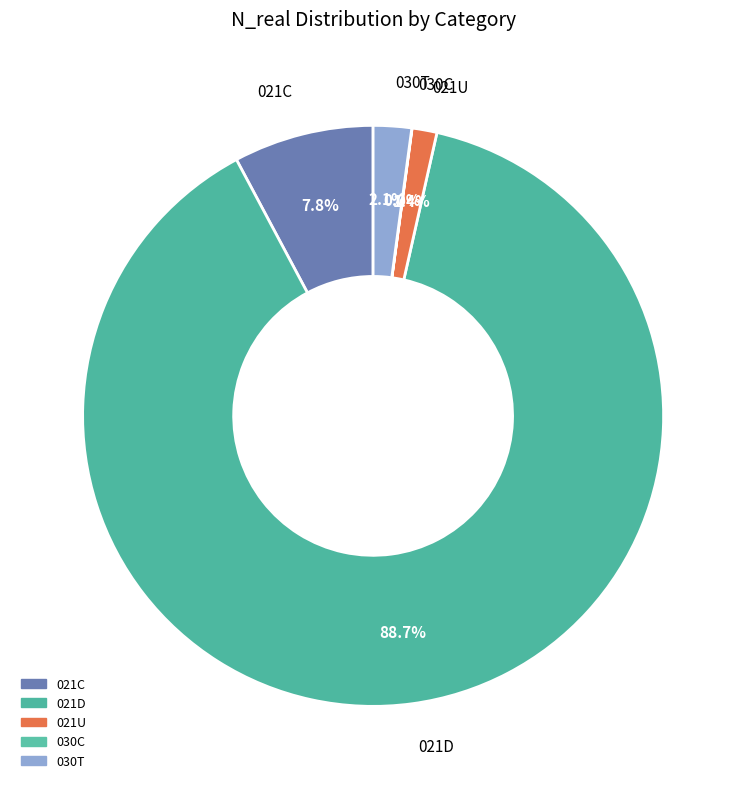

How many segments does this pie chart have?

5